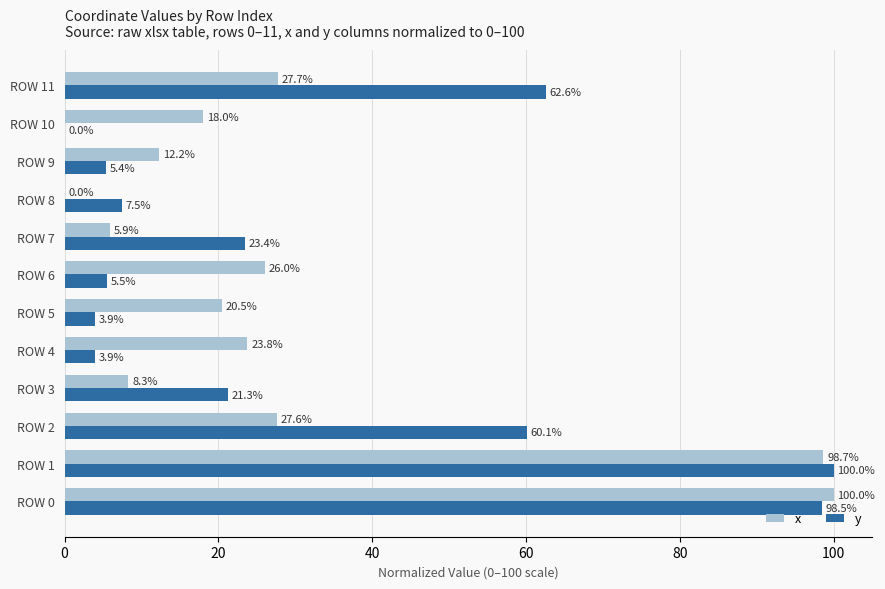

What is the sum of all y values?

392.1